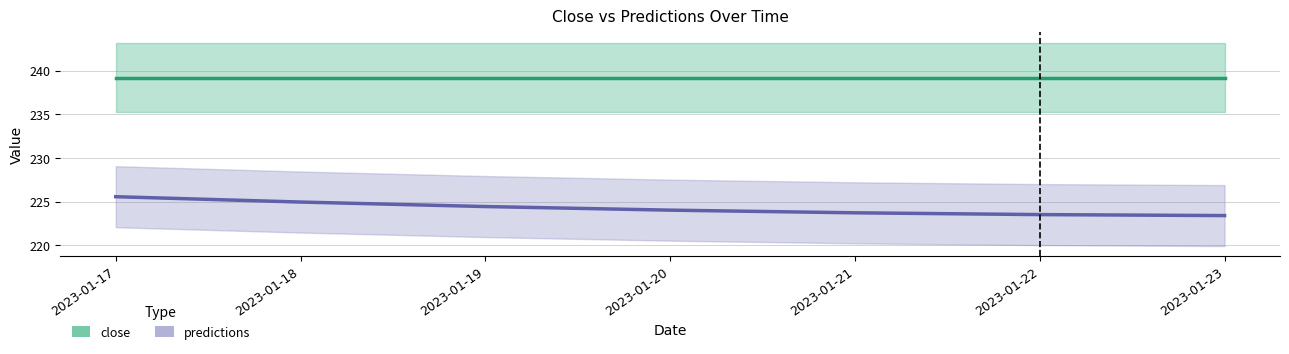

The close series shows 239.2 at 2023-01-22. True or false?

True